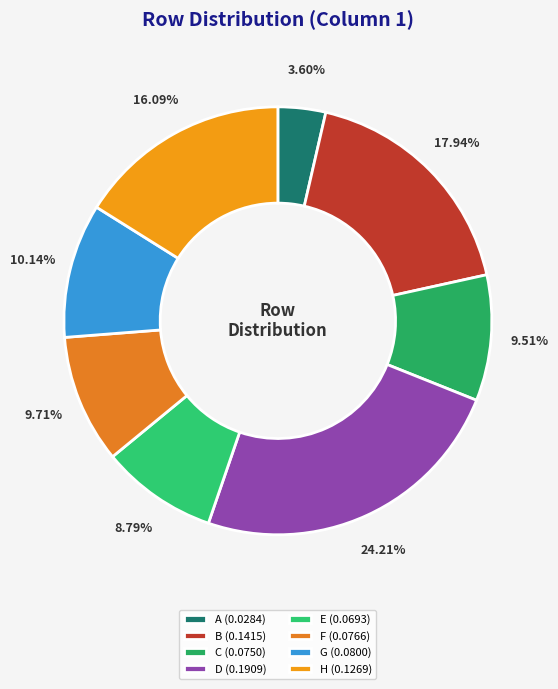

Which slice is the largest?

D